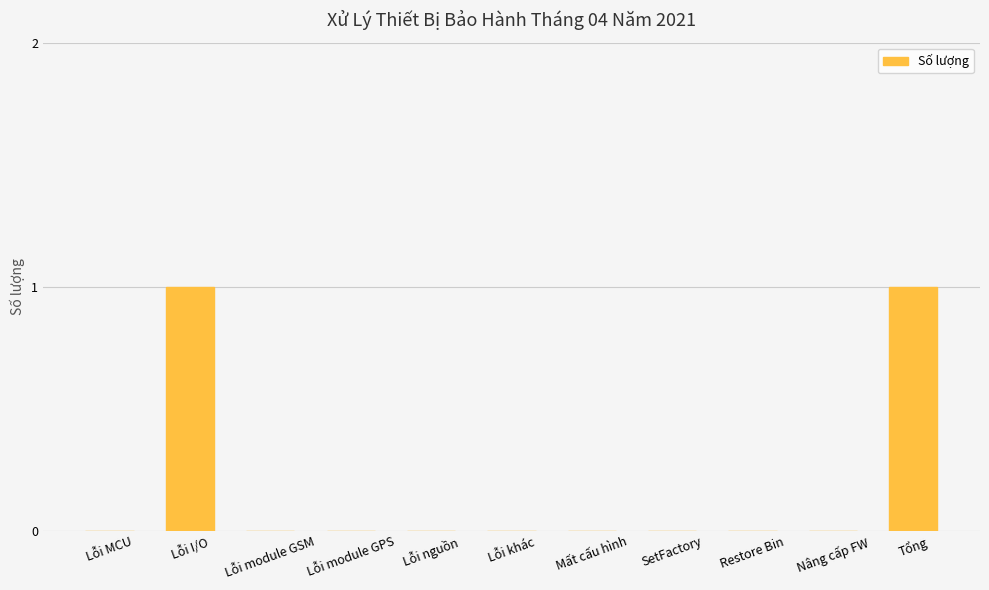

How many categories are shown in the chart?

11